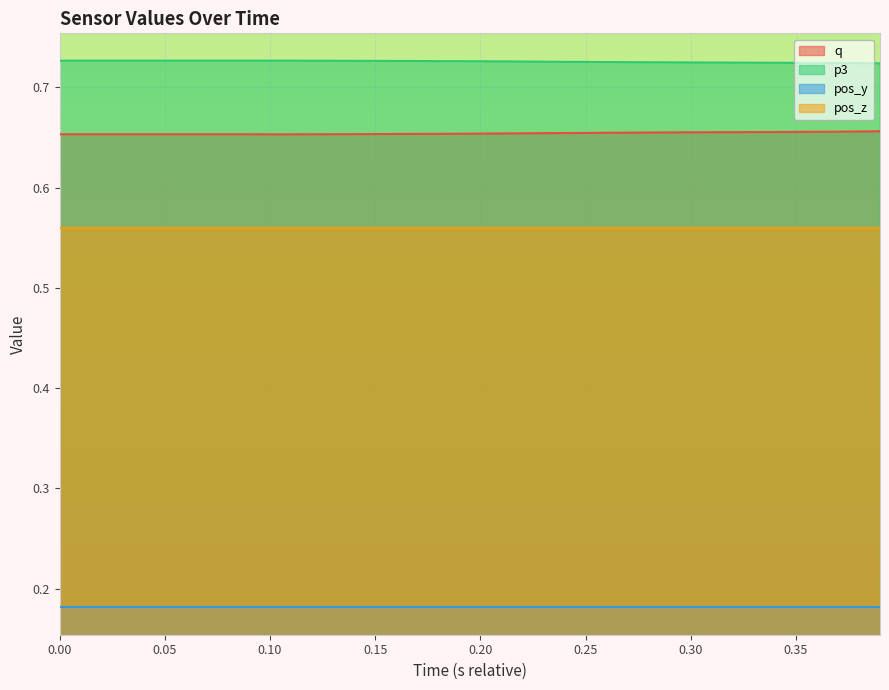

Which series has the largest total across all categories?

p3